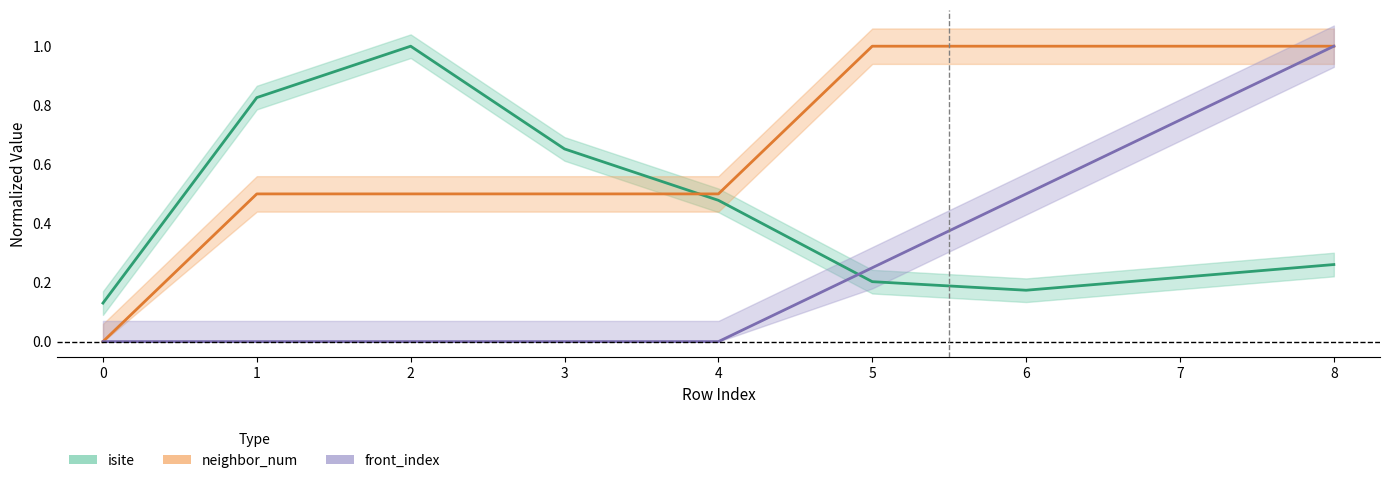

Which series has the largest total across all categories?

neighbor_num